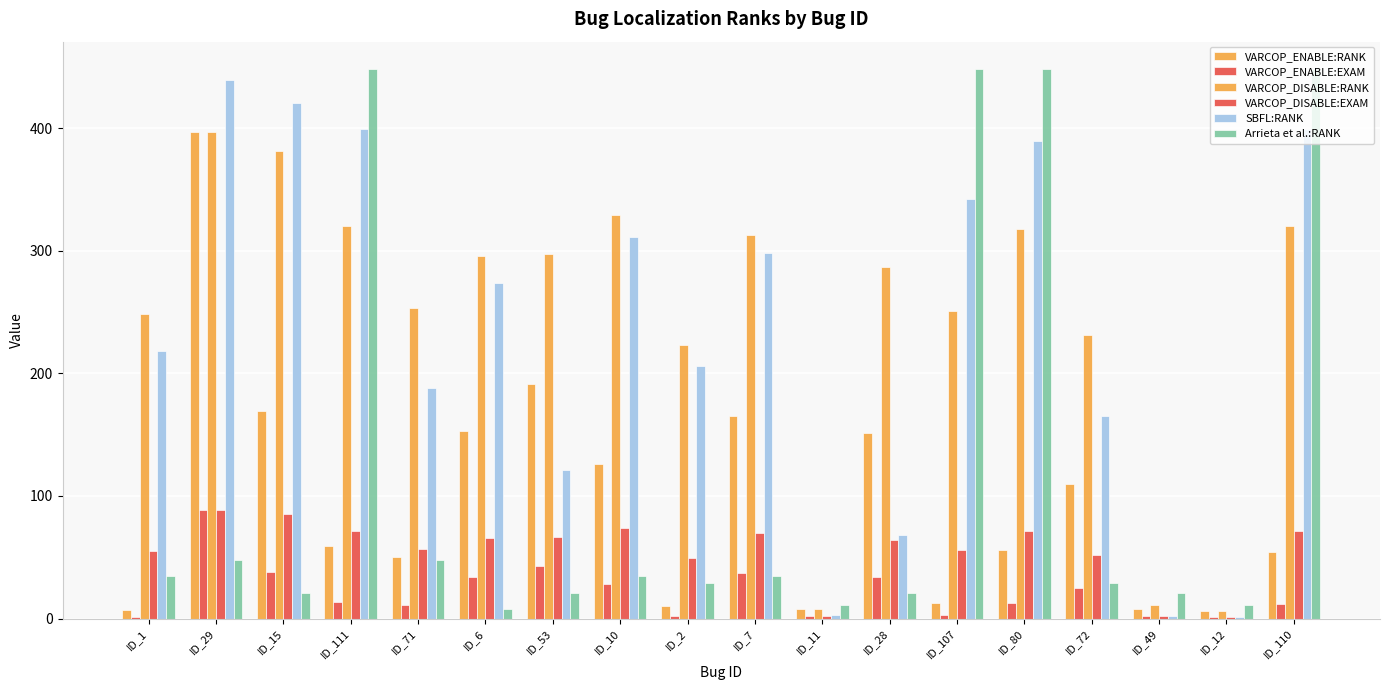

How many distinct data groups are displayed?

6